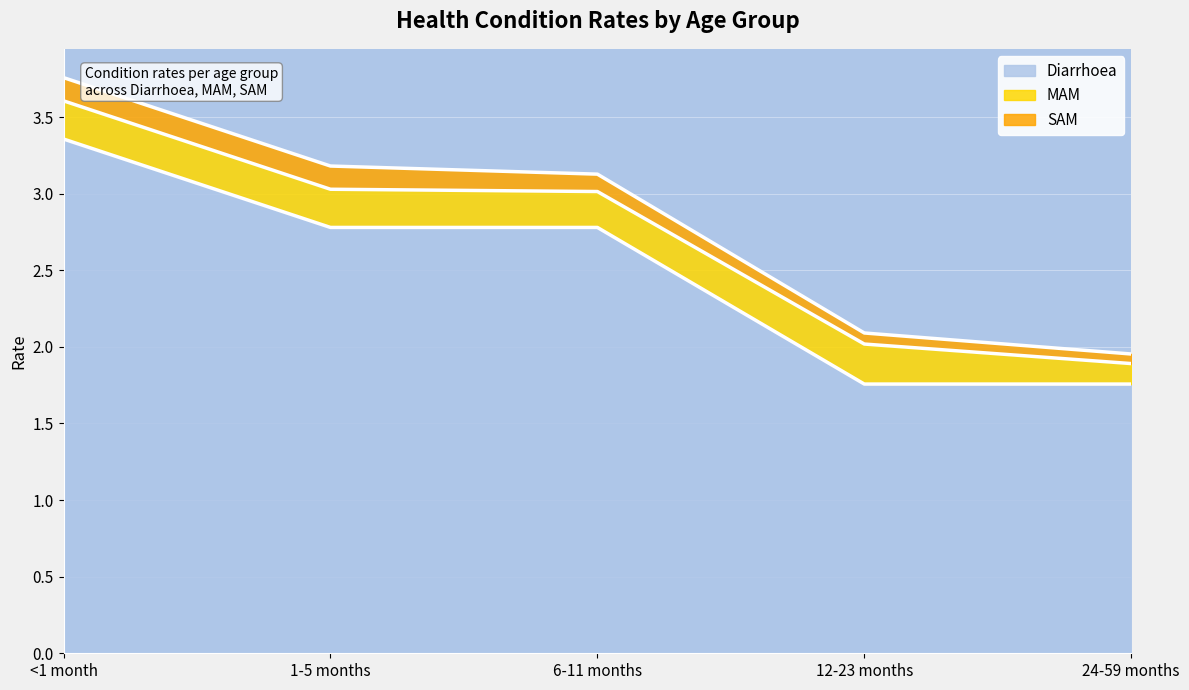

Rank the series at 24-59 months from lowest to highest value.

SAM, MAM, Diarrhoea